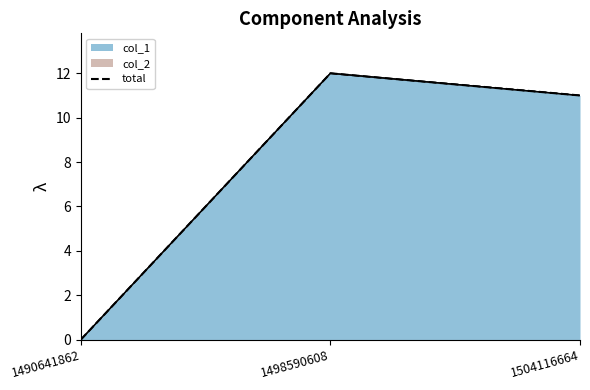

Where is the data nearest to the value 6?

1504116664